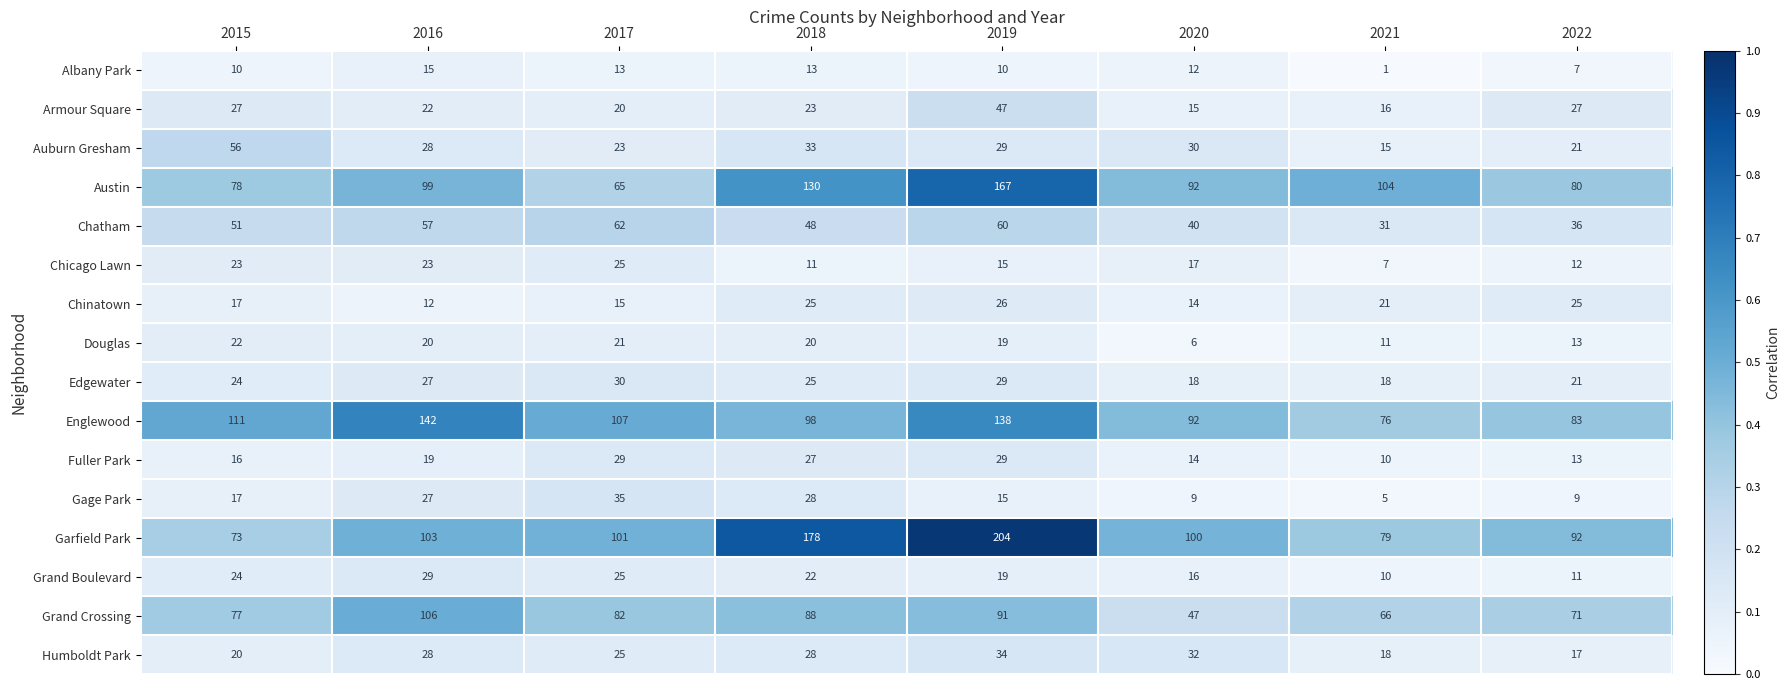

What is the greatest value displayed?

204